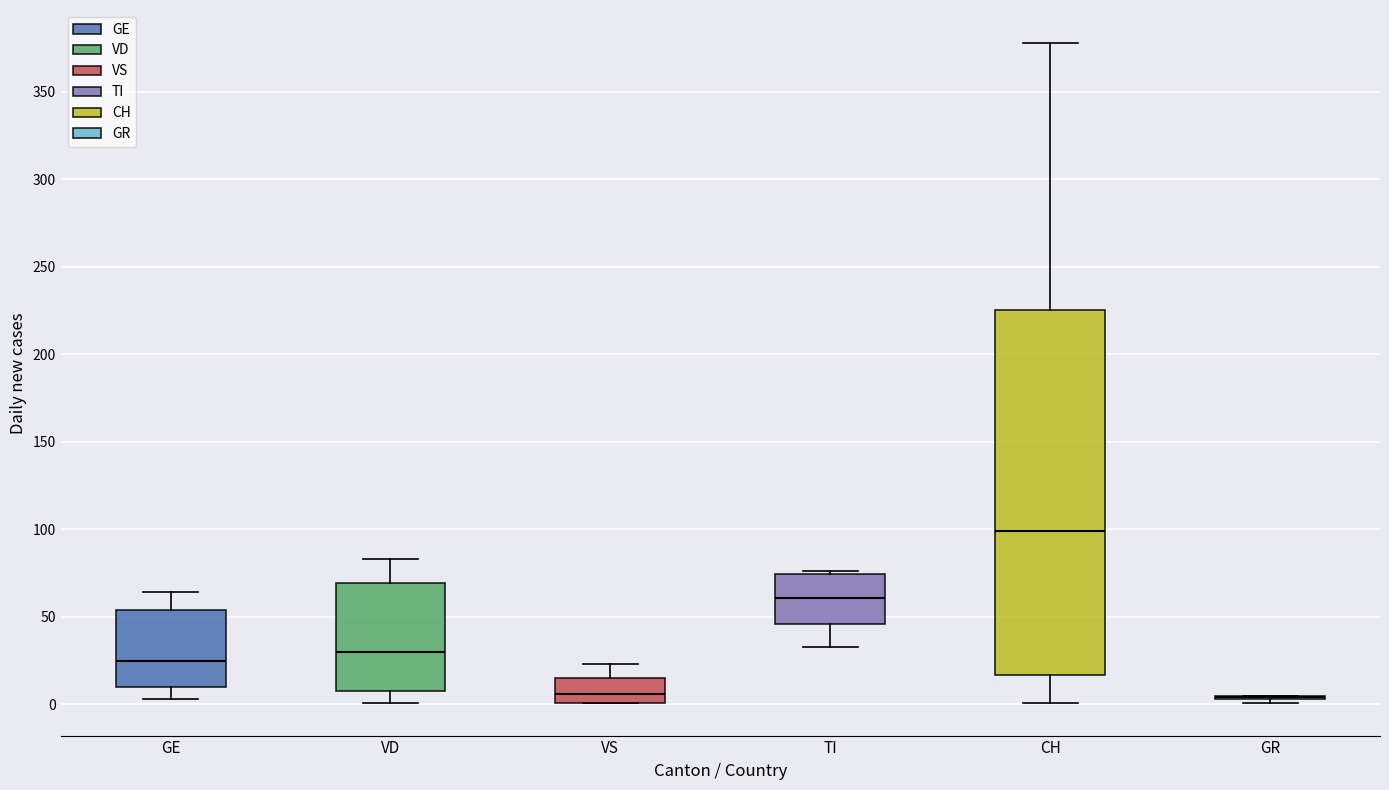

Reading left to right, transcribe this box plot: for each box, give where its median line is, the range the box spans, and where its two whiskers end, as read against the y-axis. The values are not printed on the chart, so give them approximately, as read against the axis.

GE: median 25, box 10 to 55, whiskers 5 to 65
VD: median 30, box 10 to 70, whiskers 0 to 85
VS: median 5, box 0 to 15, whiskers 0 to 25
TI: median 60, box 45 to 75, whiskers 35 to 75 (just above the box's upper edge)
CH: median 100, box 15 to 225, whiskers 0 to 380
GR: box collapsed to a line at 5, whiskers 0 to 5